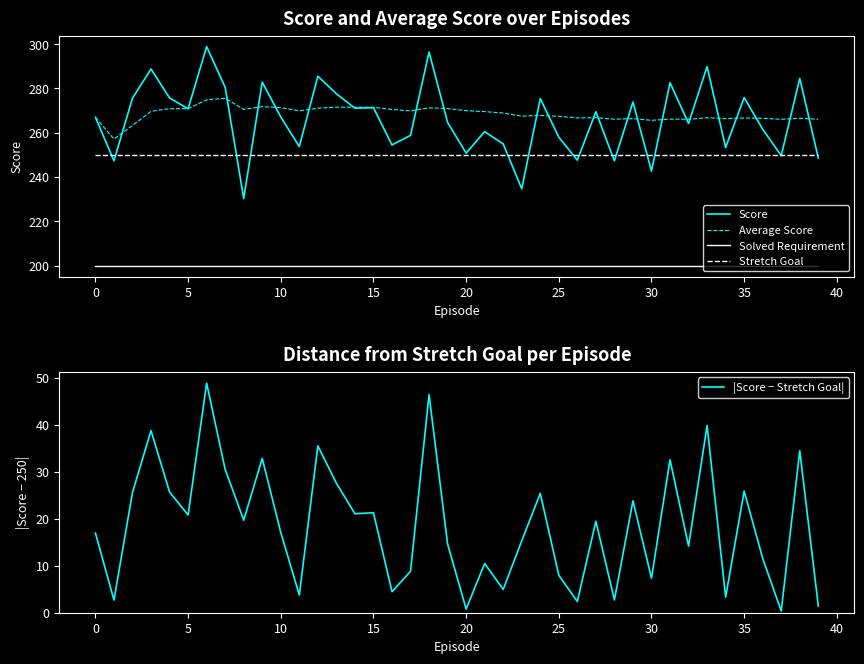

True or false: Stretch Goal has a value of 250.0 at 24.

True